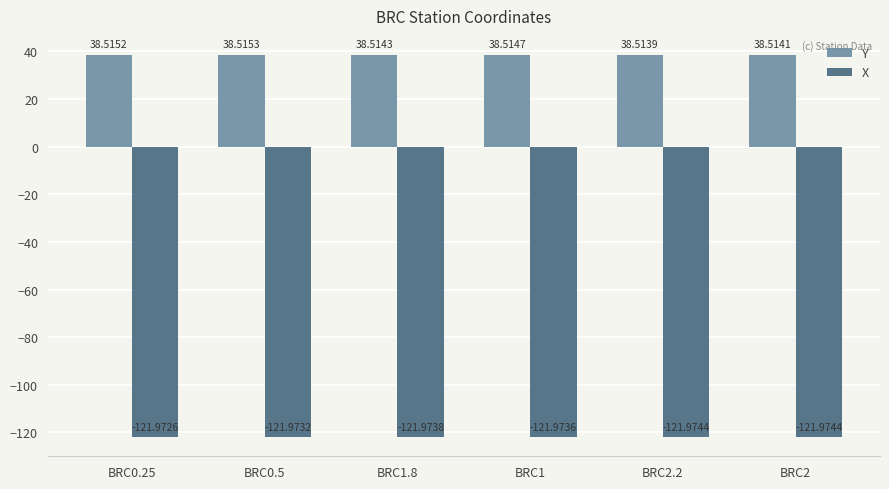

At which category is the sum across all series the highest?

BRC0.25